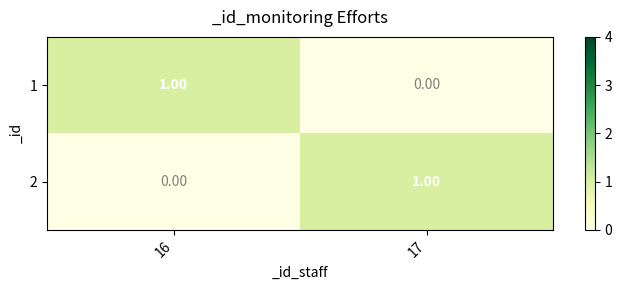

Rank the series at 17 from lowest to highest value.

1, 2